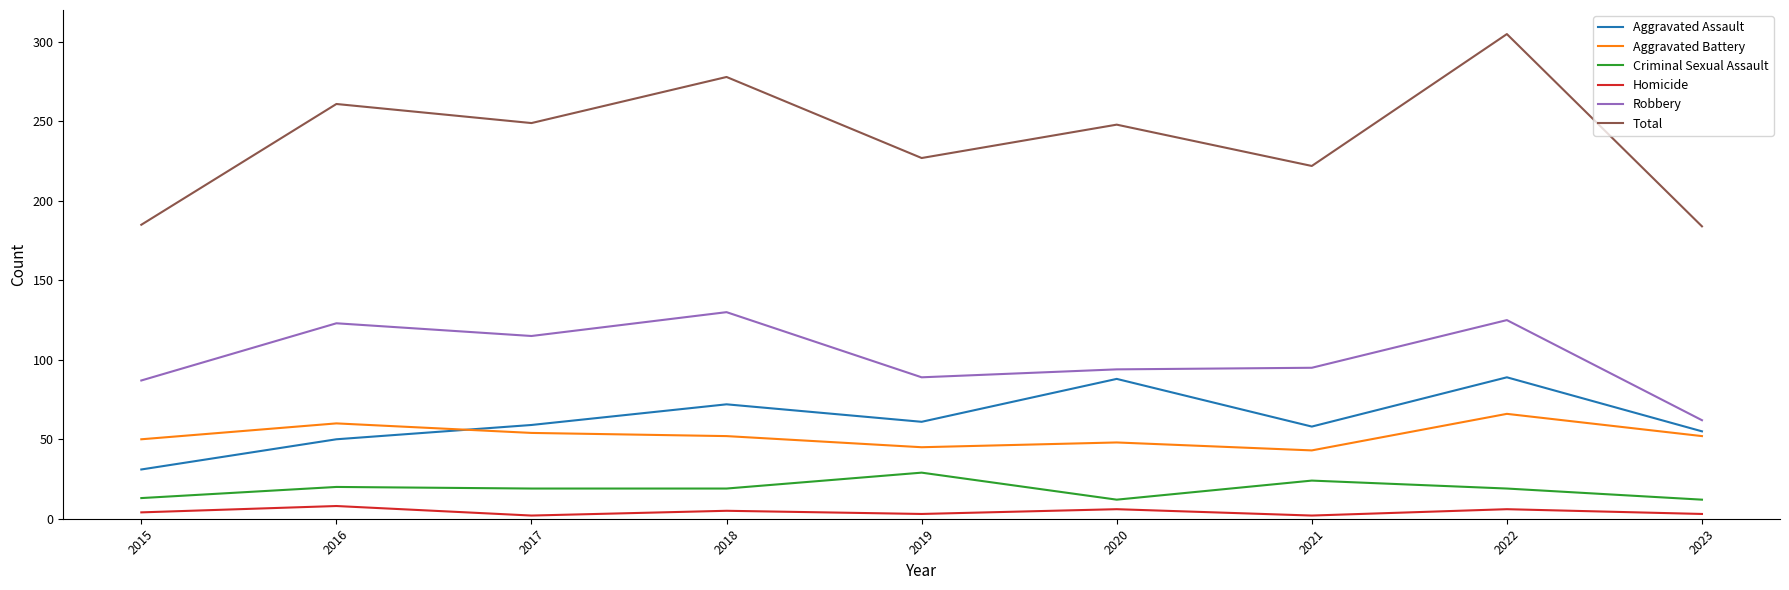

What is the maximum value shown in the chart?

305